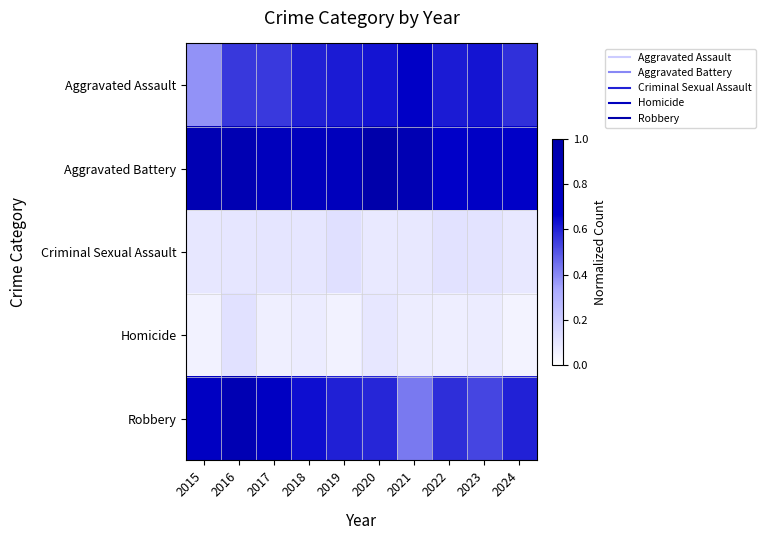

Rank the series at 2022 from highest to lowest value.

Aggravated Battery, Aggravated Assault, Robbery, Criminal Sexual Assault, Homicide